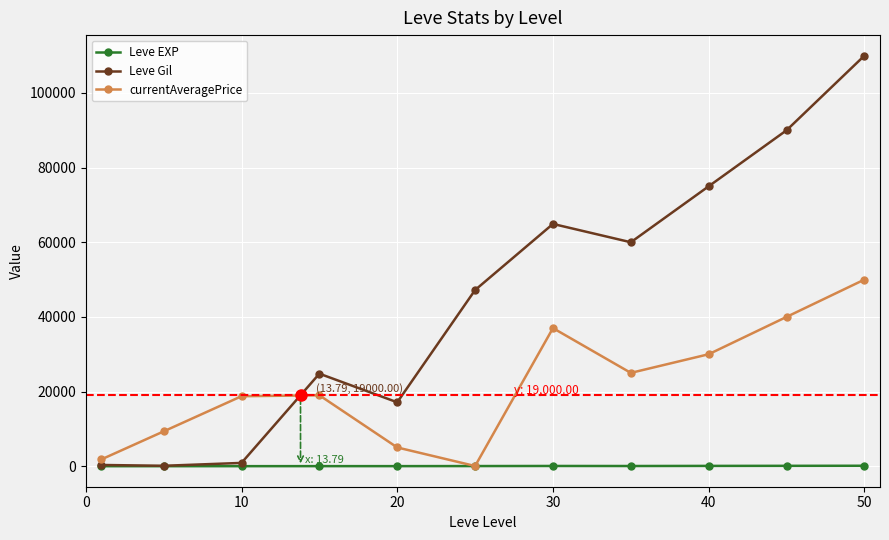

What is the greatest value displayed?

110000